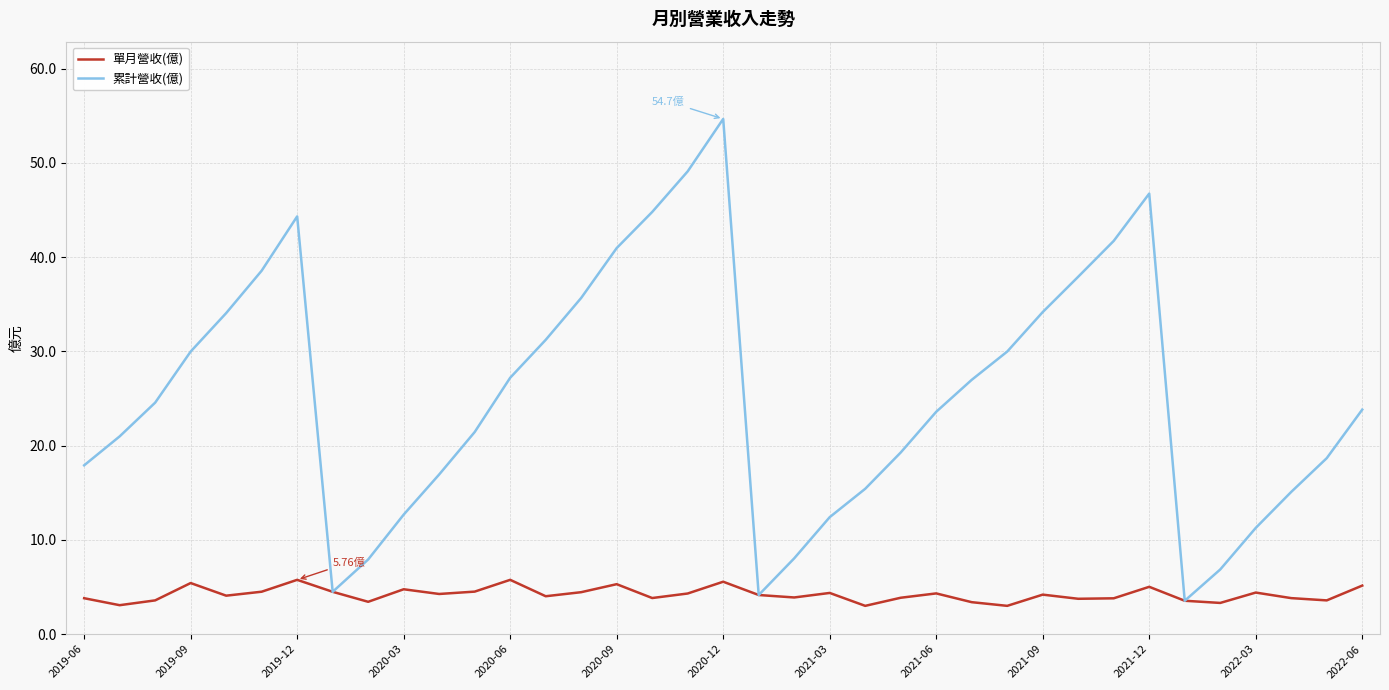

In 累計營收(億), how many points are lower than both neighbors (excluding endpoints)?

3